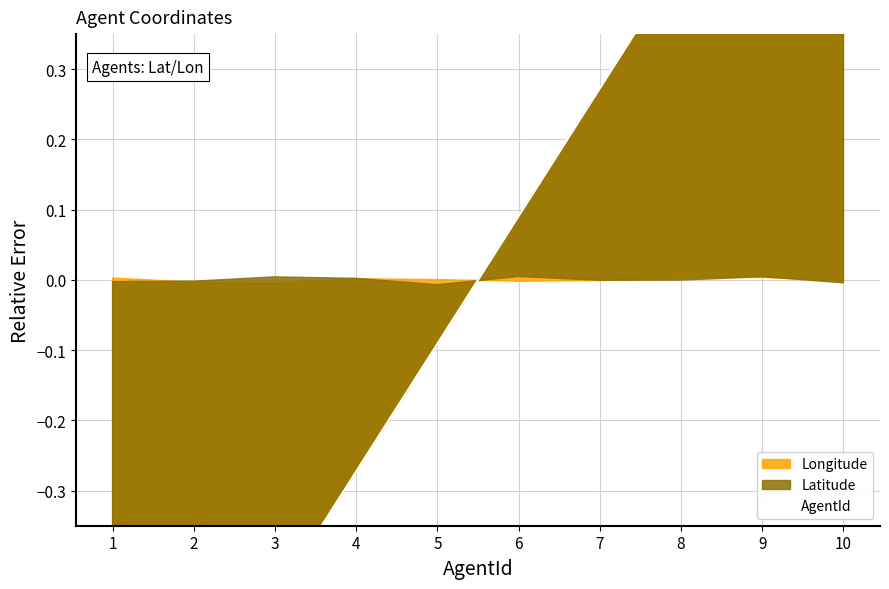

What is the value of the 1st point from the left?

-0.8